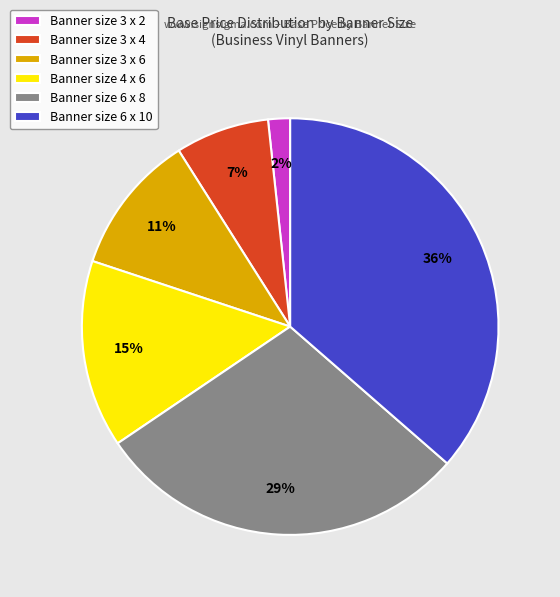

Is it true that Banner size 6 x 8 is 29% of the pie?

True